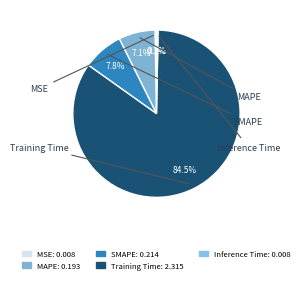

To the nearest percent, what is the average slice percentage?

20%